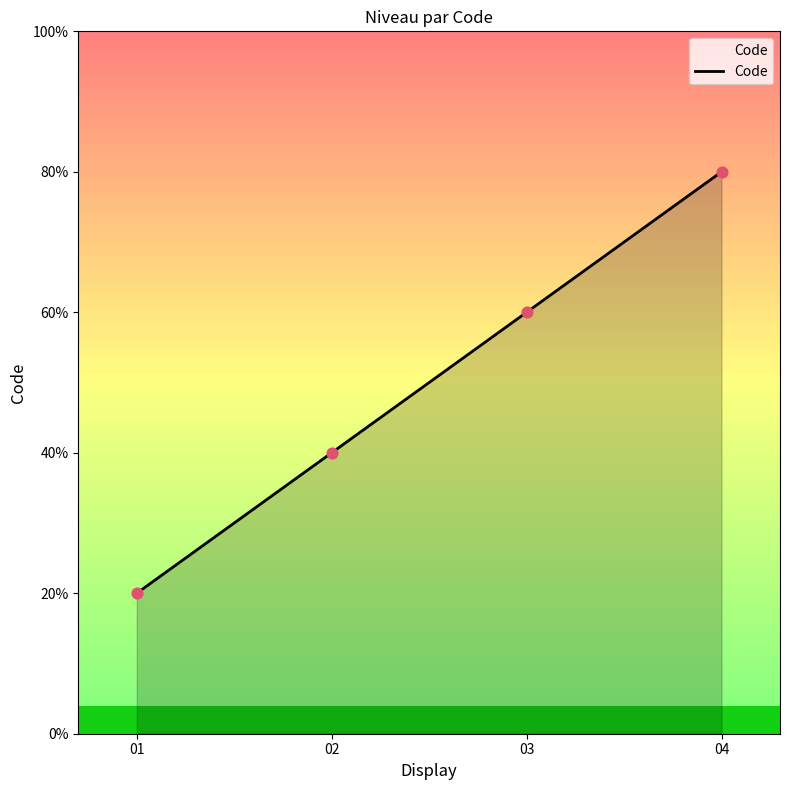

Between 03 and 04, which is larger?

04